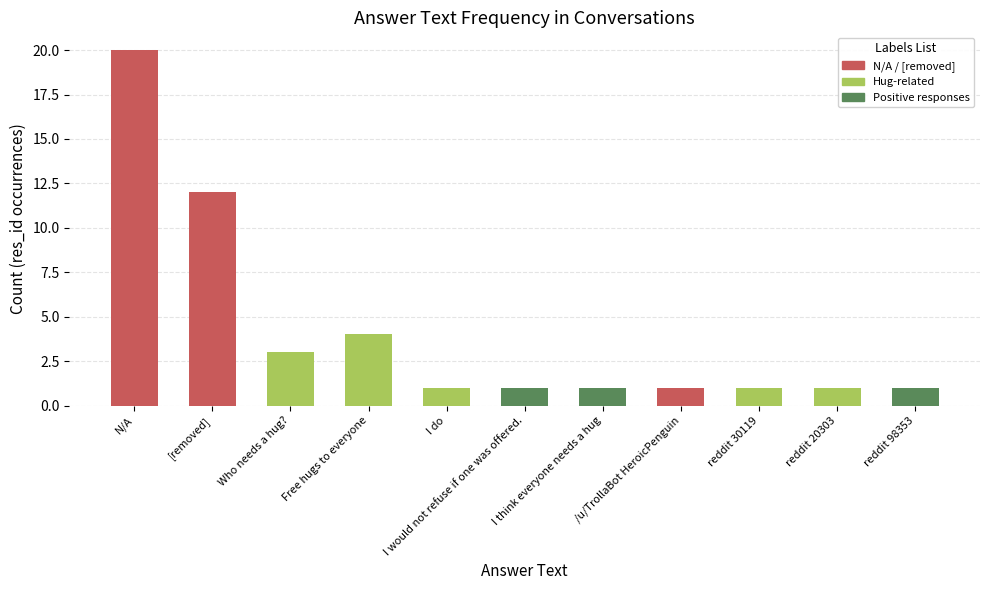

What is the average value?

4